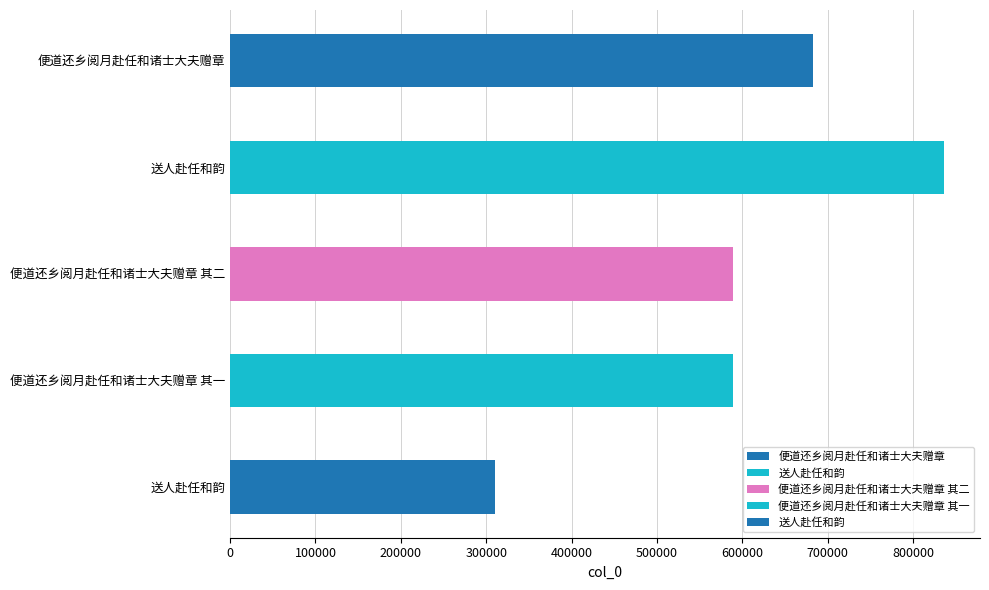

Which label corresponds to the smallest value in the chart?

送人赴任和韵